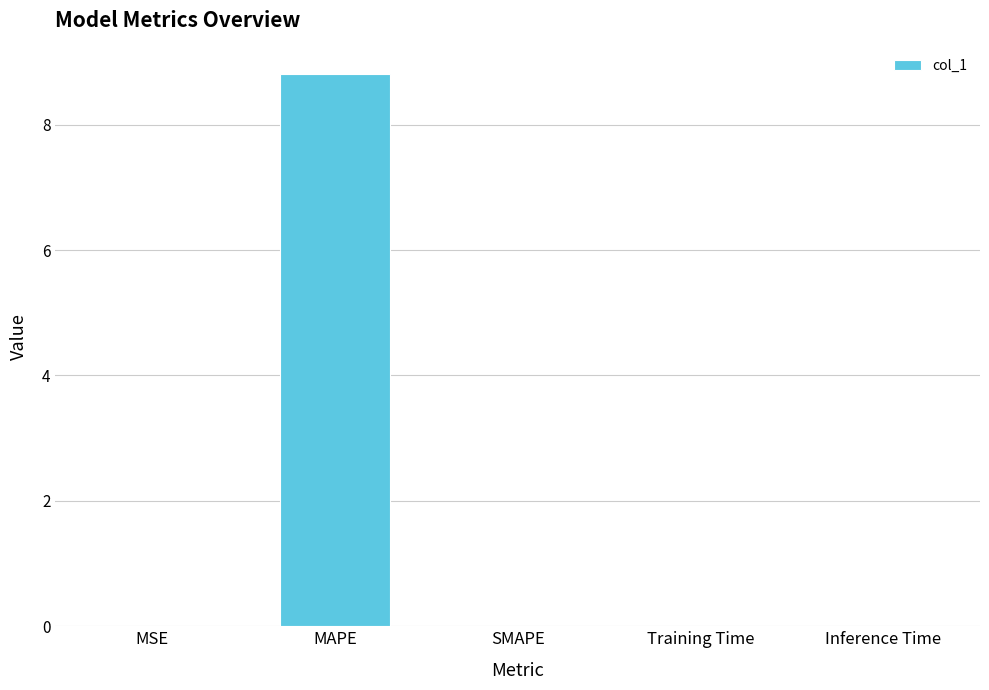

The chart shows a value of 5.4 at MAPE. True or false?

False